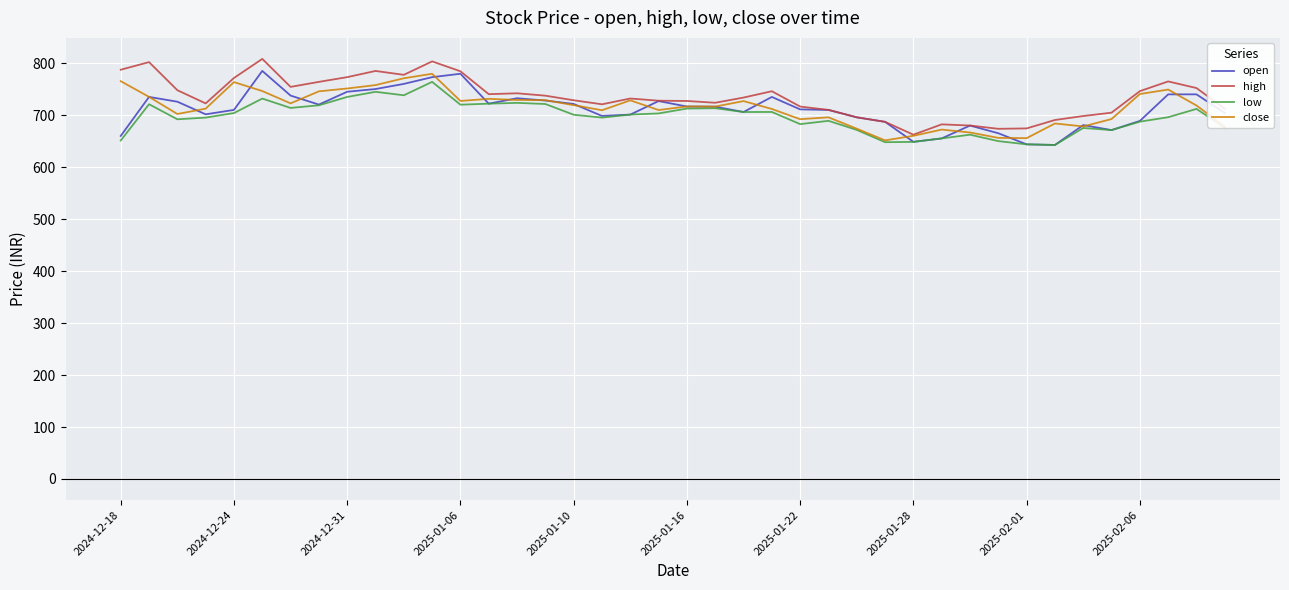

What is the greatest value displayed?

808.2